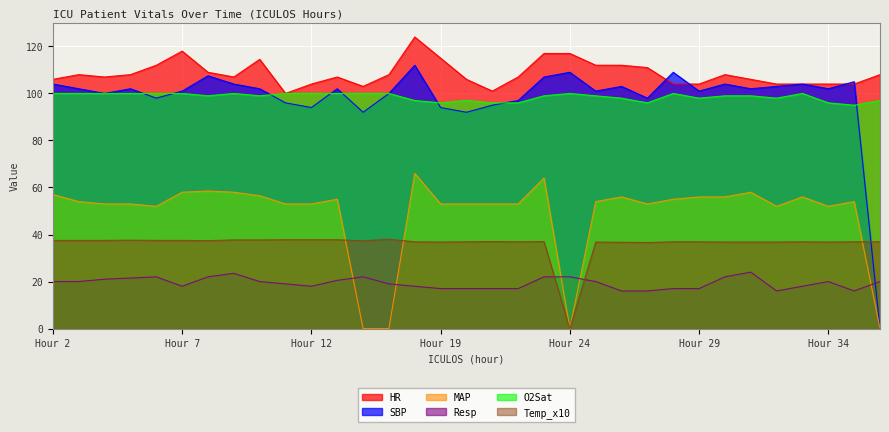

Reading left to right, list all the values displayed in this chart.

HR: 106.0	108.0	107.0	108.0	112.0	118.0	109.0	107.0	114.5	100.0	104.0	107.0	103.0	108.0	124.0	115.0	106.0	101.0	107.0	117.0	117.0	112.0	112.0	111.0	104.0	104.0	108.0	106.0	104.0	104.0	104.0	104.0	108.0
SBP: 104.0	102.0	100.0	102.0	98.0	101.0	107.5	104.0	102.0	96.0	94.0	102.0	92.0	100.0	112.0	94.0	92.0	95.0	97.0	107.0	109.0	101.0	103.0	98.0	109.0	101.0	104.0	102.0	103.0	104.0	102.0	105.0	0.0
MAP: 57.0	54.0	53.0	53.0	52.0	58.0	58.5	58.0	56.5	53.0	53.0	55.0	0.0	0.0	66.0	53.0	53.0	53.0	53.0	64.0	0.0	54.0	56.0	53.0	55.0	56.0	56.0	58.0	52.0	56.0	52.0	54.0	0.0
Resp: 20.0	20.0	21.0	21.5	22.0	18.0	22.0	23.5	20.0	19.0	18.0	20.5	22.0	19.0	18.0	17.0	17.0	17.0	17.0	22.0	22.0	20.0	16.0	16.0	17.0	17.0	22.0	24.0	16.0	18.0	20.0	16.0	20.0
O2Sat: 100.0	100.0	100.0	100.0	100.0	100.0	99.0	100.0	99.0	100.0	100.0	100.0	100.0	100.0	97.0	96.0	97.0	96.0	96.0	99.0	100.0	99.0	98.0	96.0	100.0	98.0	99.0	99.0	98.0	100.0	96.0	95.0	97.0
Temp_x10: 37.5	37.5	37.5	37.6	37.5	37.5	37.4	37.7	37.7	37.8	37.8	37.8	37.3	38.0	36.9	36.8	36.9	37.0	36.9	37.0	0.0	36.8	36.7	36.6	36.9	36.9	36.8	36.8	36.8	36.9	36.8	36.9	36.9